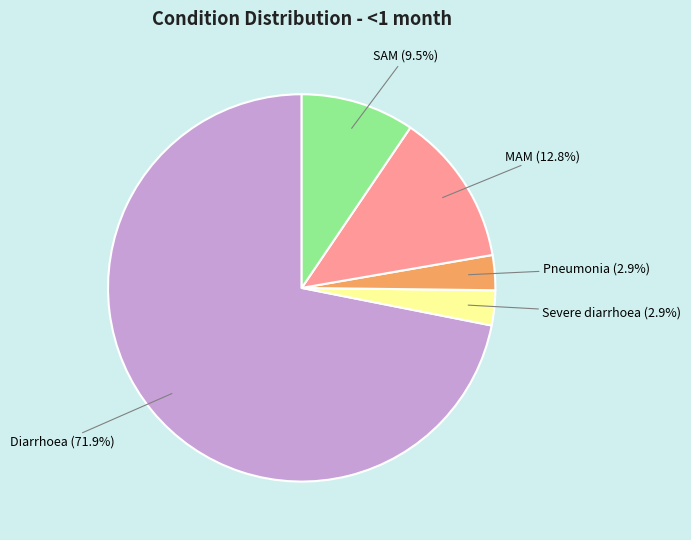

What percentage is NOT represented by Diarrhoea?

28.1%